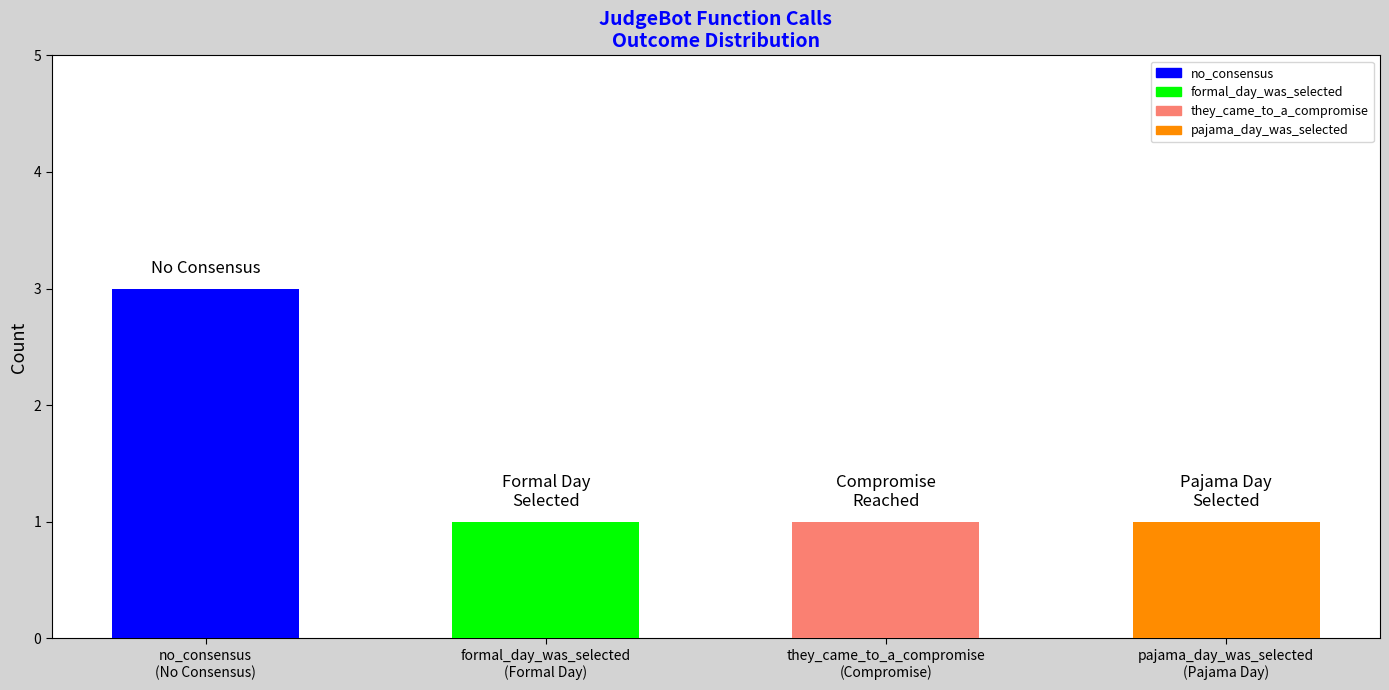

What is the label of the 4th bar from the right?

no_consensus